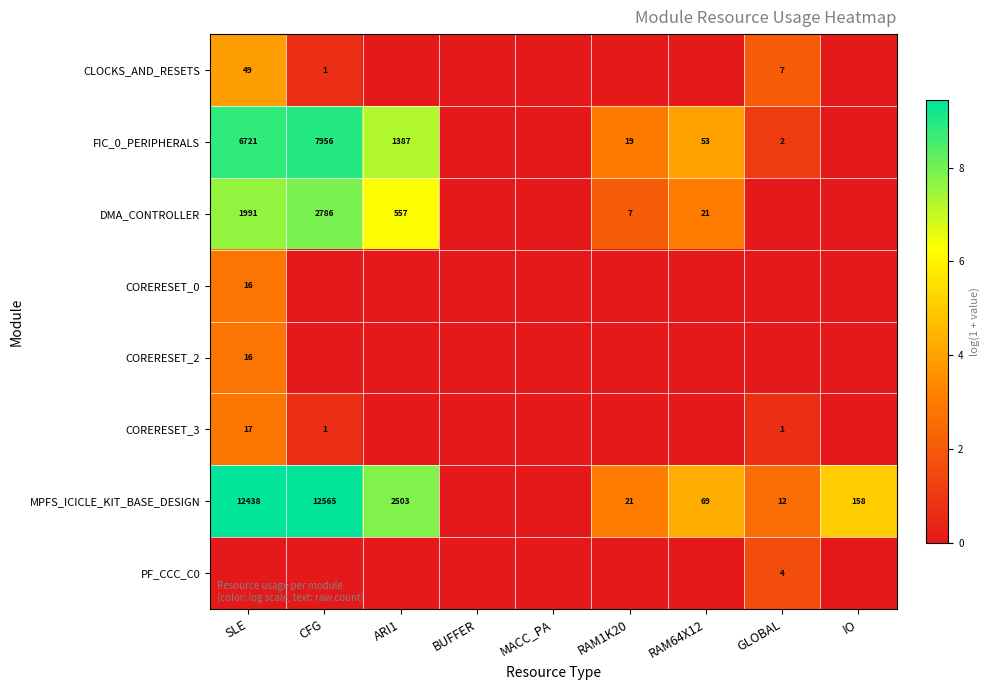

Which category has the lowest value across all series?

ARI1